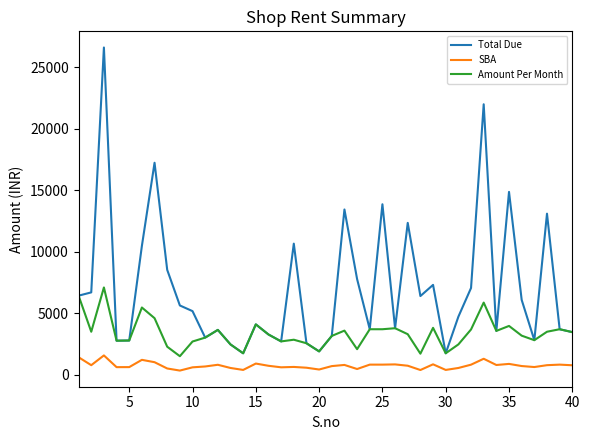

True or false: Total Due and SBA intersect in this chart.

False